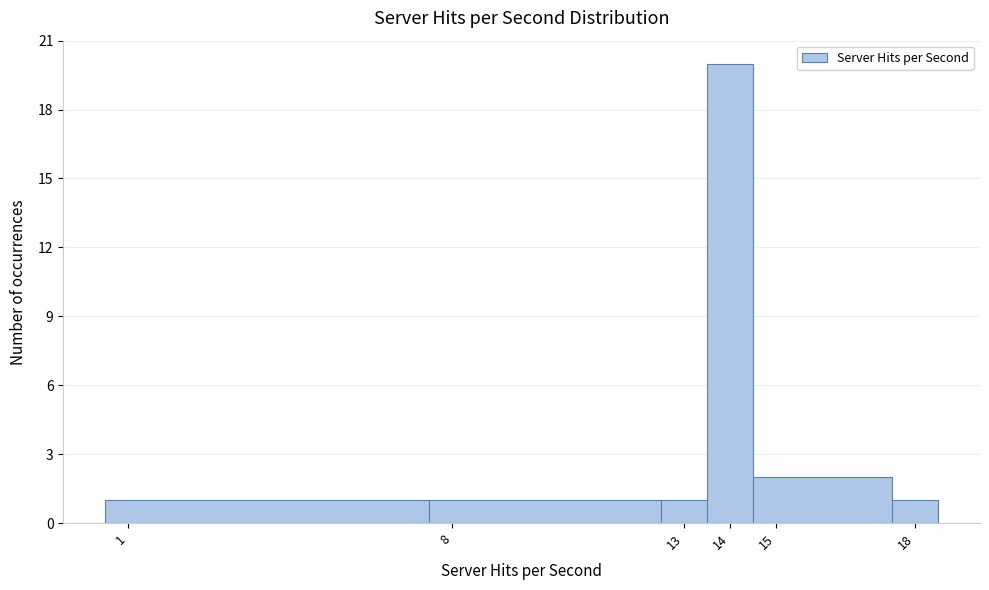

Reading left to right, list every bar in this chart as the range it spans on the x-axis followed by its height. The values are not printed on the chart, so give them approximately, as read against the axis.

0.5 to 7.5: 1
7.5 to 12.5: 1
12.5 to 13.5: 1
13.5 to 14.5: 20
14.5 to 17.5: 2
17.5 to 18.5: 1